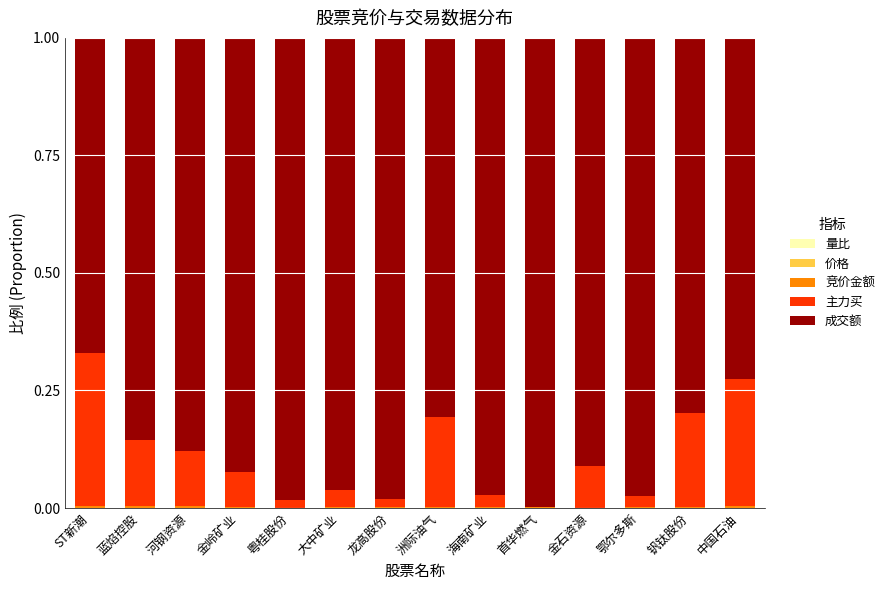

The 主力买 series shows 0.1 at 蓝焰控股. True or false?

False